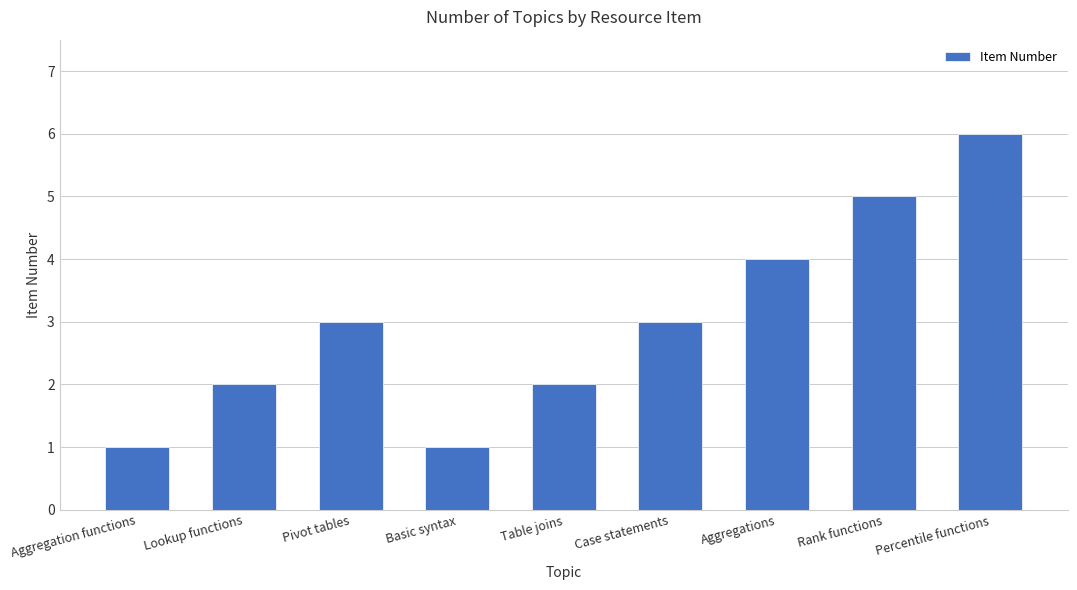

What position from the right is Rank functions?

2